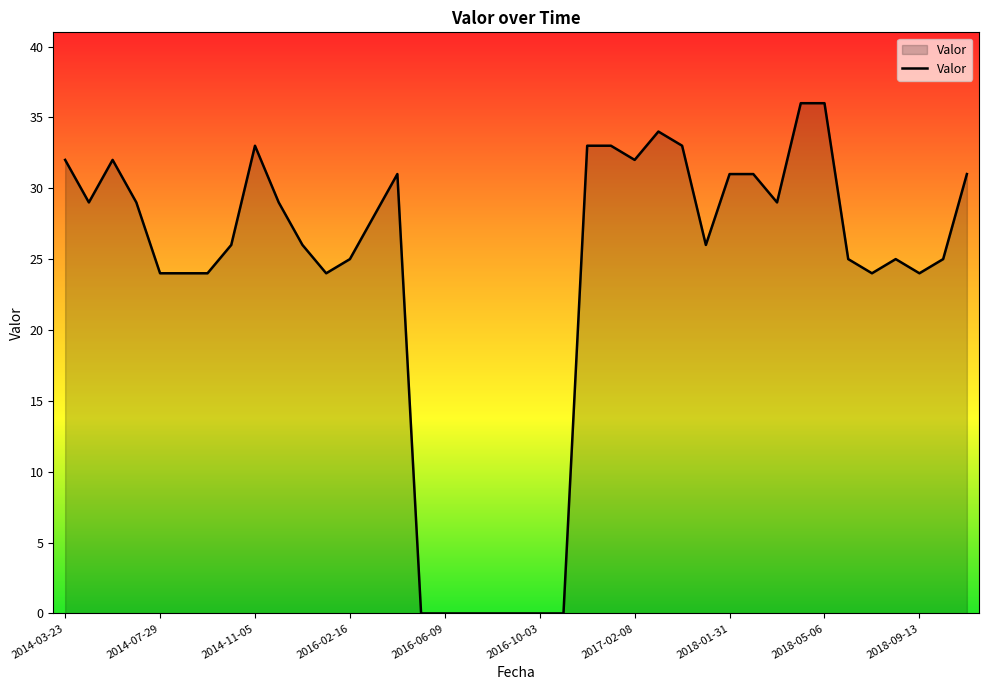

Count the number of categories in the chart.

39